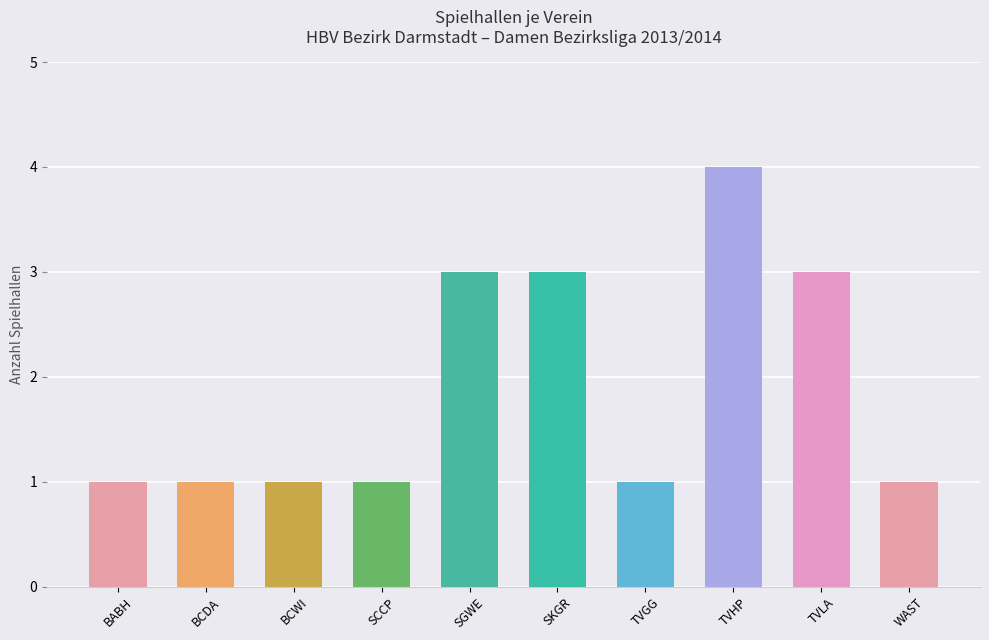

How many series are shown in this chart?

1